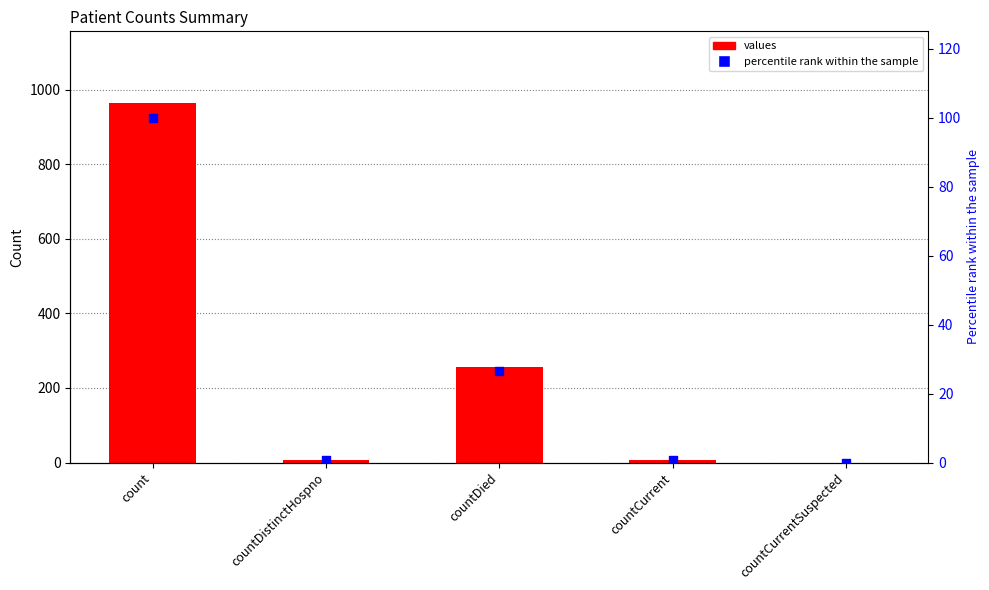

What are all the series names shown in the legend?

values, percentile rank within the sample